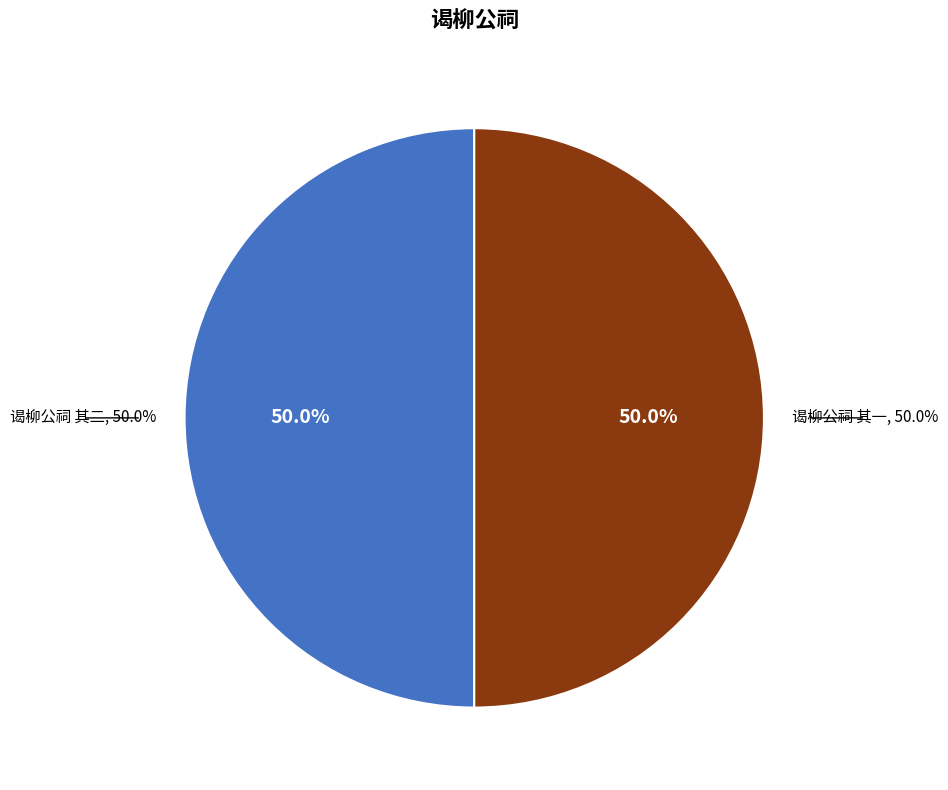

What percentage do 谒柳公祠 其一 and 谒柳公祠 其二 together represent?

100.0%